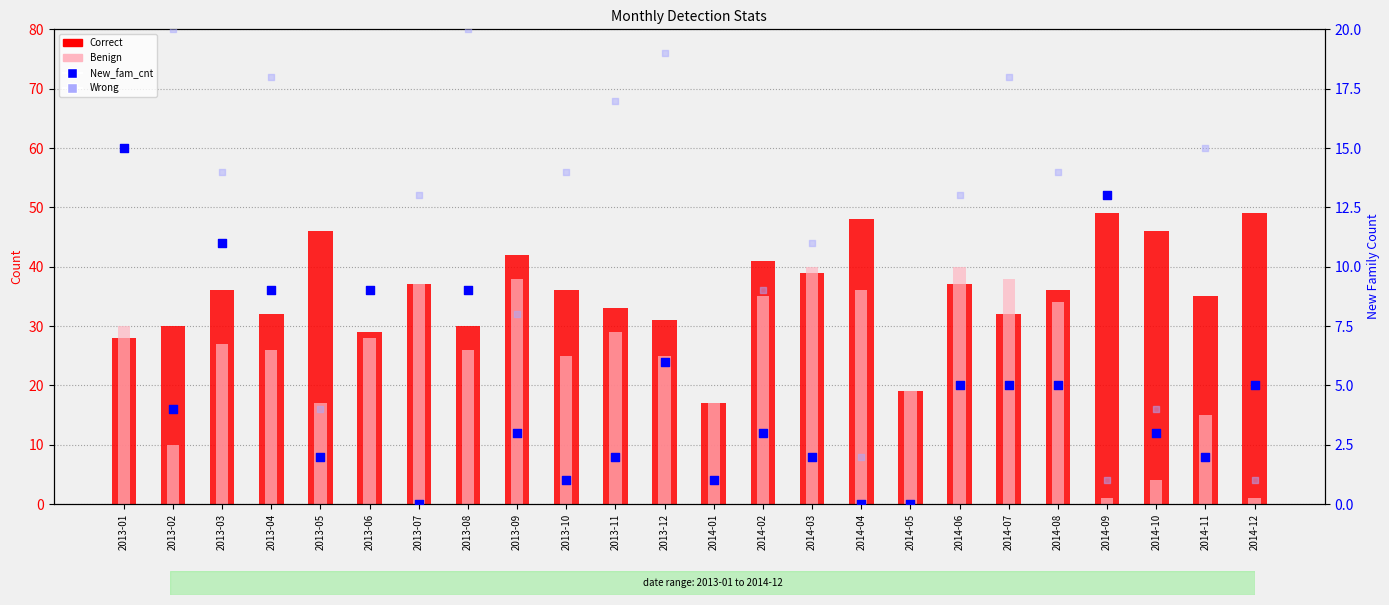

What are all the series names shown in the legend?

Correct, Benign, New_fam_cnt, Wrong (rank-like)